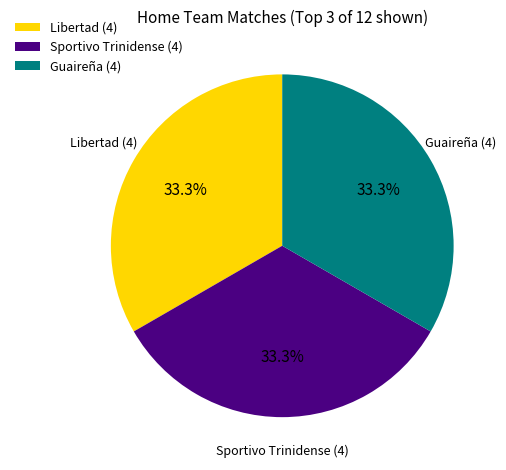

Approximately how many times larger is the value at Libertad (4) compared to Guaireña (4)?

1.0